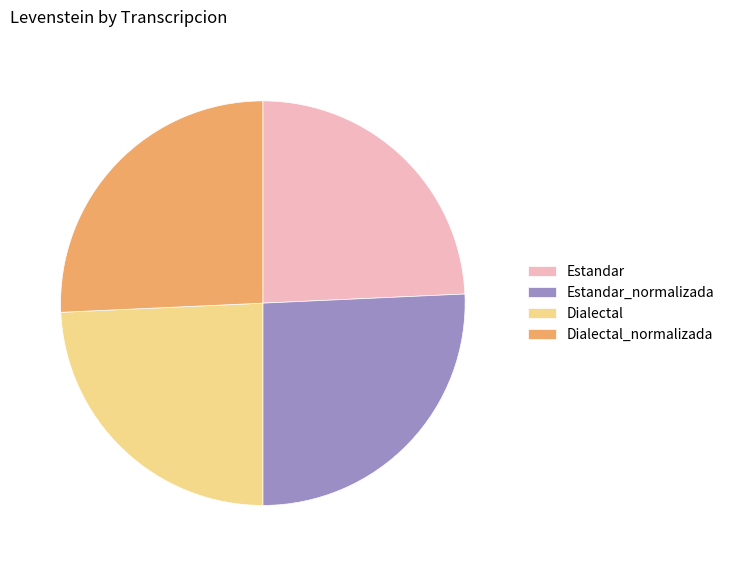

True or false: Estandar_normalizada accounts for 26% of the total.

True